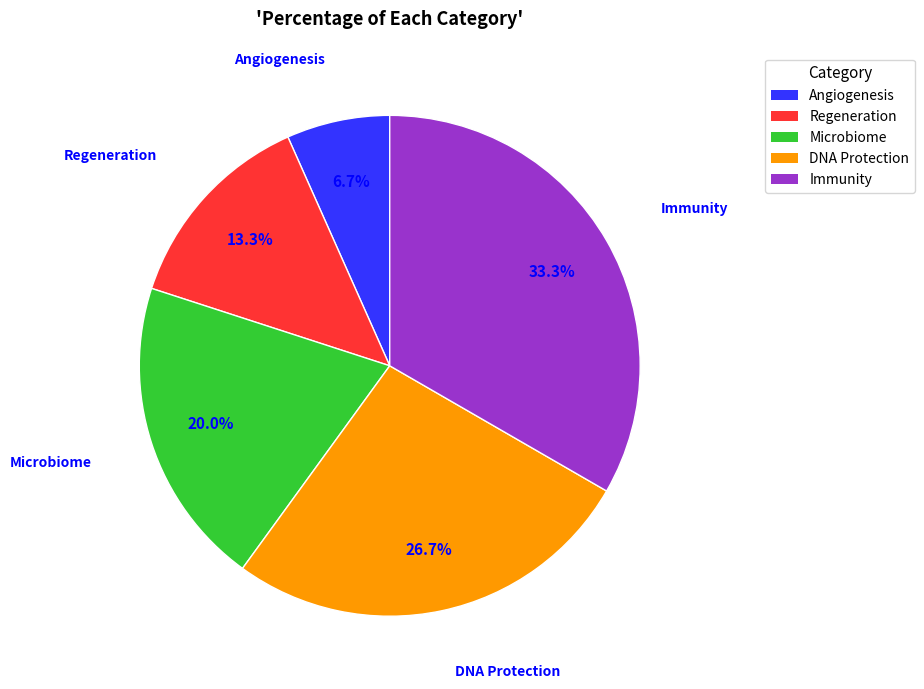

To the nearest percent, what percentage of the pie is Regeneration?

13%